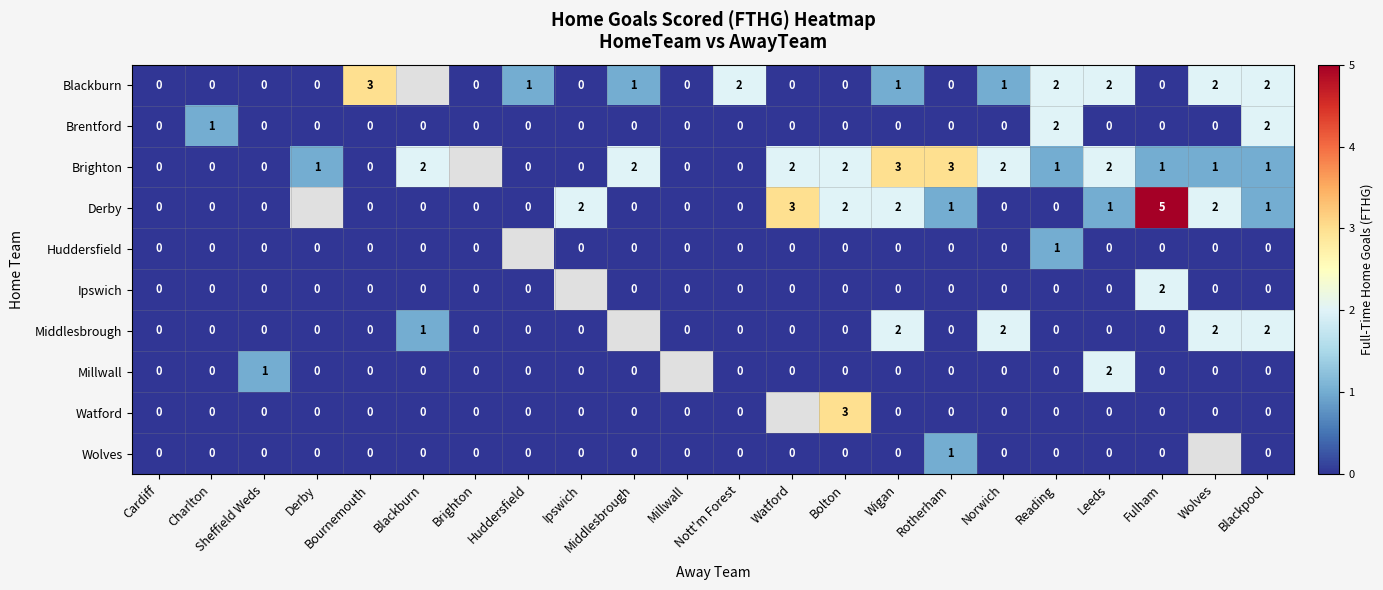

What is the spread (max minus min) of values at Bolton?

3